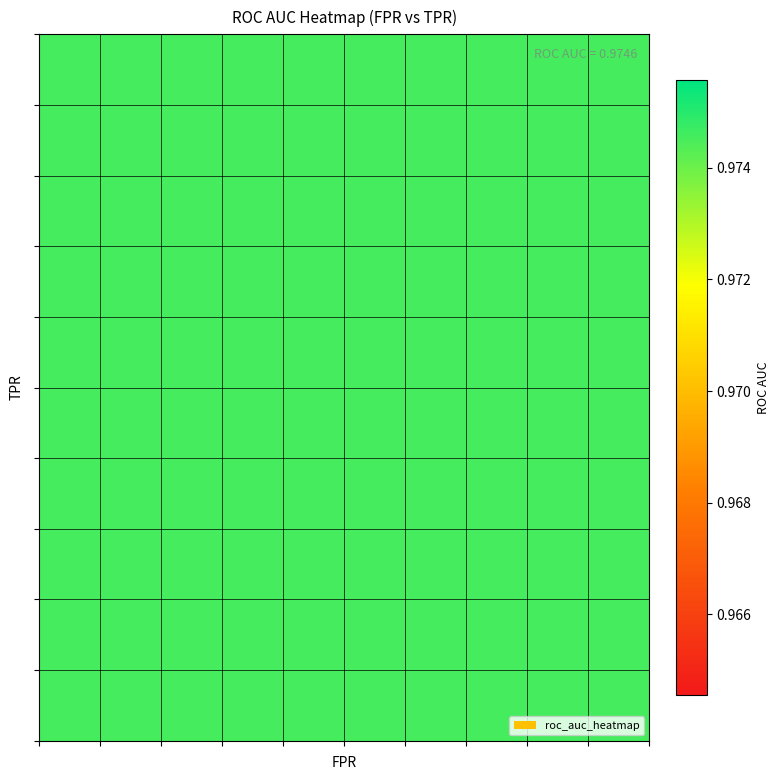

What is the difference between the highest and lowest values at tpr?

1.0